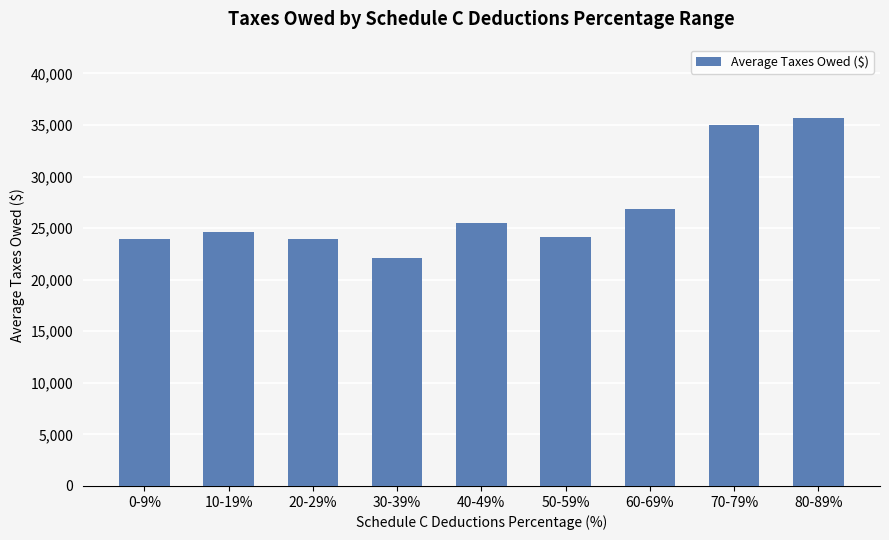

Which label corresponds to the smallest value in the chart?

30-39%